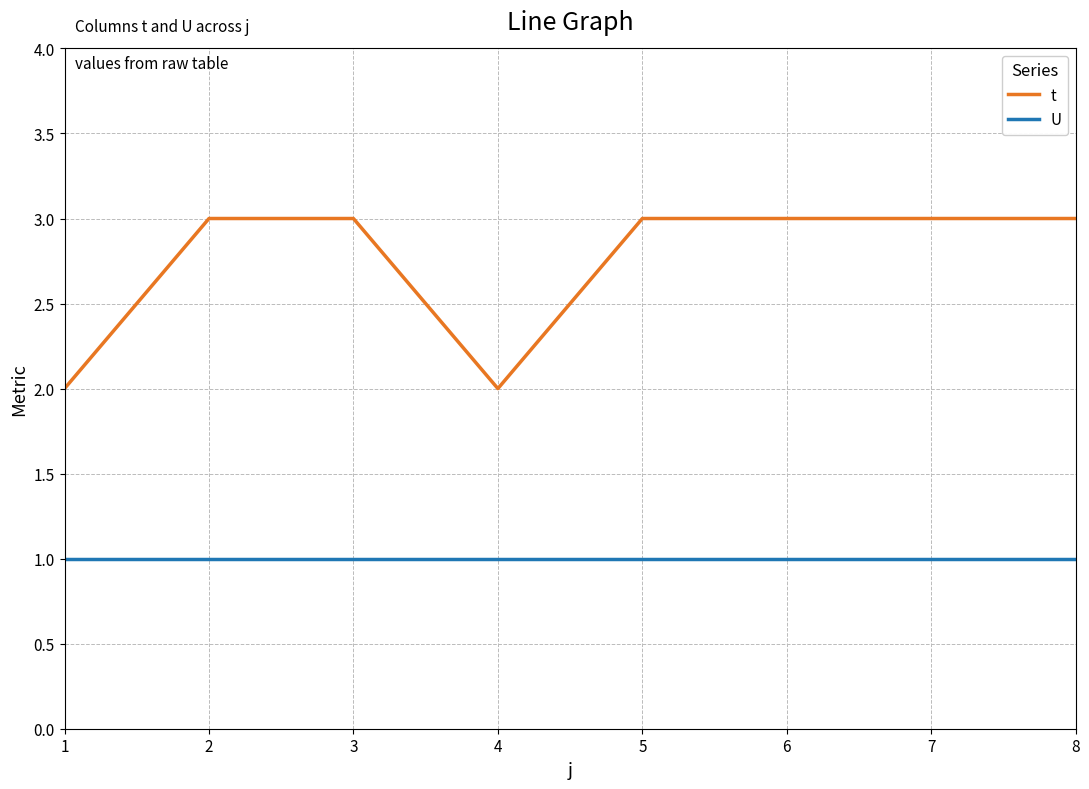

Which series has the widest spread of values?

t